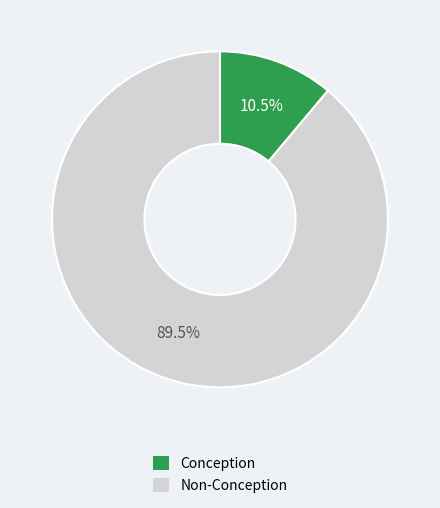

Which category accounts for the majority?

Non-Conception